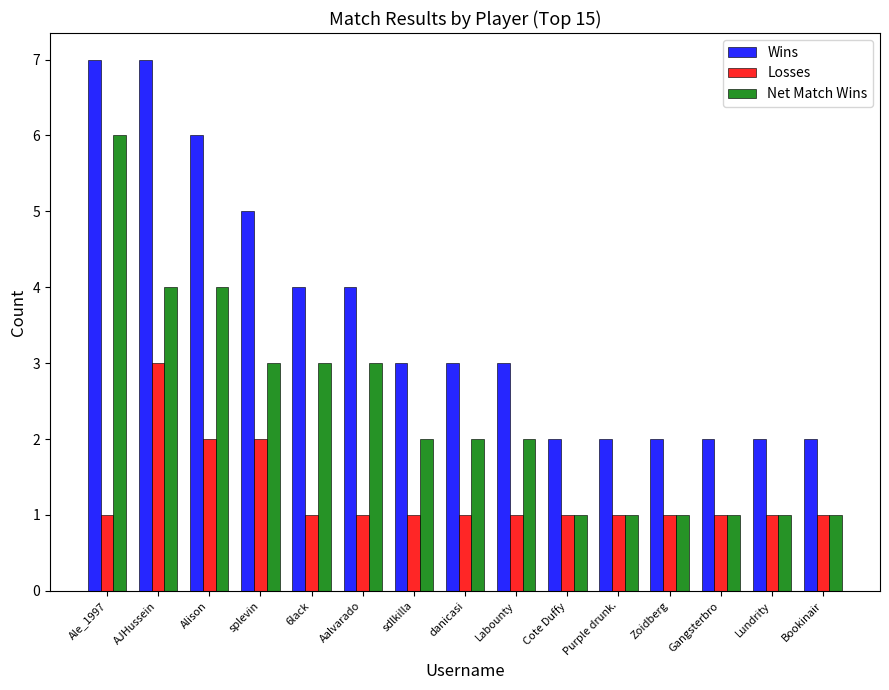

What is the sum of all Wins values?

54